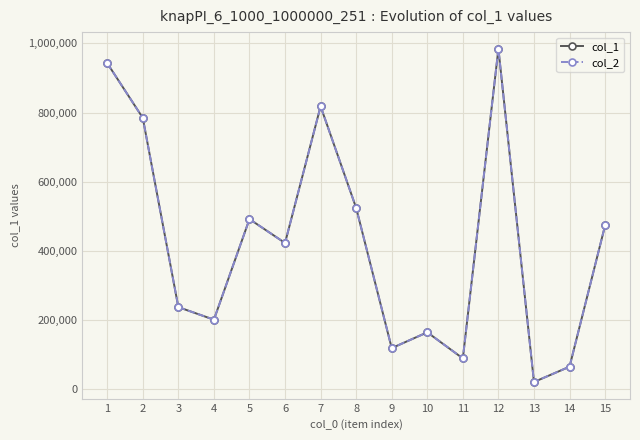

At which label does col_1 first exceed 422529?

1